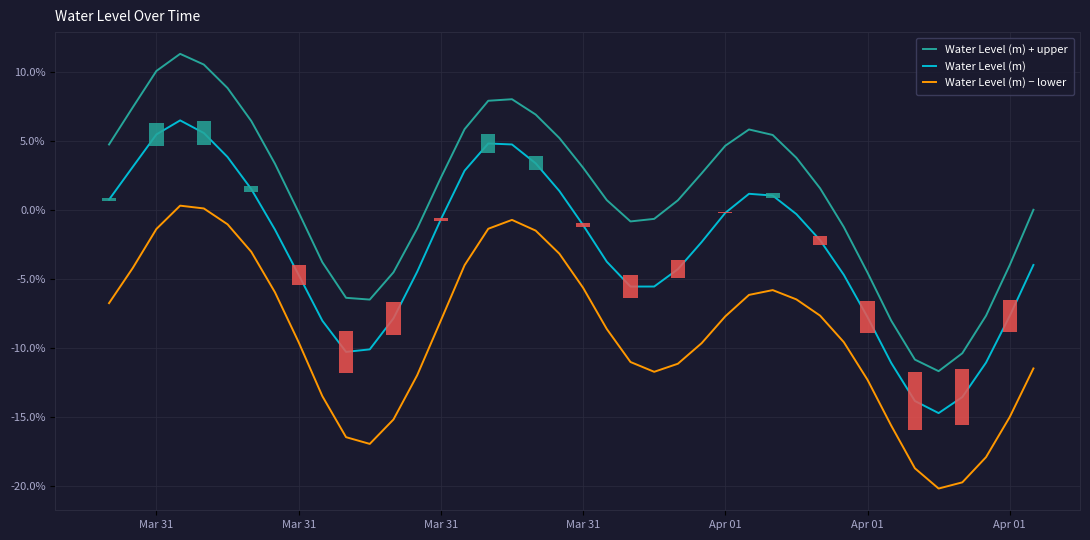

Reading left to right, list all the values displayed in this chart.

Water Level (m) + upper: 0.0	0.1	0.1	0.1	0.1	0.1	0.1	0.0	-0.0	-0.0	-0.1	-0.1	-0.0	-0.0	0.0	0.1	0.1	0.1	0.1	0.1	0.0	0.0	-0.0	-0.0	0.0	0.0	0.0	0.1	0.1	0.0	0.0	-0.0	-0.0	-0.1	-0.1	-0.1	-0.1	-0.1	-0.0	0.0
Water Level (m): 0.0	0.0	0.1	0.1	0.1	0.0	0.0	-0.0	-0.0	-0.1	-0.1	-0.1	-0.1	-0.0	-0.0	0.0	0.0	0.0	0.0	0.0	-0.0	-0.0	-0.1	-0.1	-0.0	-0.0	-0.0	0.0	0.0	-0.0	-0.0	-0.0	-0.1	-0.1	-0.1	-0.1	-0.1	-0.1	-0.1	-0.0
Water Level (m) − lower: -0.1	-0.0	-0.0	0.0	0.0	-0.0	-0.0	-0.1	-0.1	-0.1	-0.2	-0.2	-0.2	-0.1	-0.1	-0.0	-0.0	-0.0	-0.0	-0.0	-0.1	-0.1	-0.1	-0.1	-0.1	-0.1	-0.1	-0.1	-0.1	-0.1	-0.1	-0.1	-0.1	-0.2	-0.2	-0.2	-0.2	-0.2	-0.2	-0.1